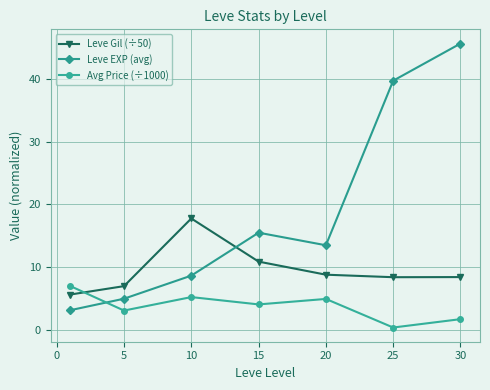

At how many categories does at least one series exceed 17?

3